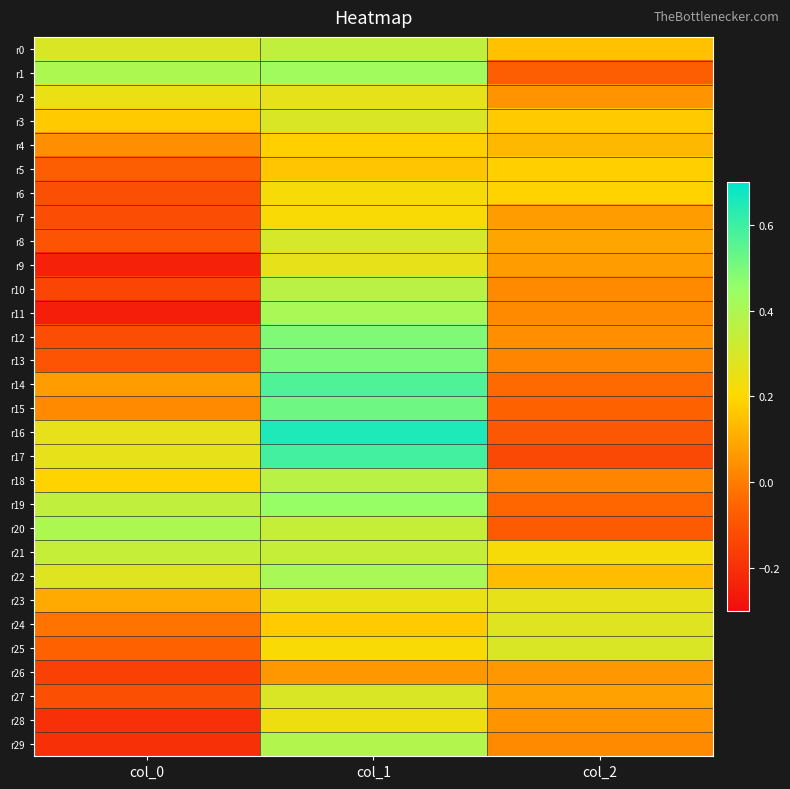

Reading left to right, extract all data points from this chart.

r0: col_0=0.3	col_1=0.3	col_2=0.1
r1: col_0=0.4	col_1=0.4	col_2=-0.1
r2: col_0=0.2	col_1=0.3	col_2=0.1
r3: col_0=0.2	col_1=0.3	col_2=0.2
r4: col_0=0.0	col_1=0.2	col_2=0.1
r5: col_0=-0.1	col_1=0.2	col_2=0.2
r6: col_0=-0.1	col_1=0.2	col_2=0.2
r7: col_0=-0.1	col_1=0.2	col_2=0.1
r8: col_0=-0.1	col_1=0.3	col_2=0.1
r9: col_0=-0.2	col_1=0.3	col_2=0.1
r10: col_0=-0.1	col_1=0.4	col_2=0.0
r11: col_0=-0.2	col_1=0.4	col_2=0.0
r12: col_0=-0.1	col_1=0.5	col_2=0.0
r13: col_0=-0.1	col_1=0.5	col_2=0.0
r14: col_0=0.1	col_1=0.6	col_2=-0.0
r15: col_0=0.0	col_1=0.5	col_2=-0.1
r16: col_0=0.3	col_1=0.7	col_2=-0.1
r17: col_0=0.3	col_1=0.6	col_2=-0.1
r18: col_0=0.2	col_1=0.4	col_2=0.0
r19: col_0=0.3	col_1=0.5	col_2=-0.1
r20: col_0=0.4	col_1=0.3	col_2=-0.1
r21: col_0=0.3	col_1=0.3	col_2=0.2
r22: col_0=0.3	col_1=0.4	col_2=0.1
r23: col_0=0.1	col_1=0.2	col_2=0.3
r24: col_0=-0.0	col_1=0.2	col_2=0.3
r25: col_0=-0.1	col_1=0.2	col_2=0.3
r26: col_0=-0.1	col_1=0.1	col_2=0.1
r27: col_0=-0.1	col_1=0.3	col_2=0.1
r28: col_0=-0.2	col_1=0.2	col_2=0.1
r29: col_0=-0.2	col_1=0.4	col_2=0.0